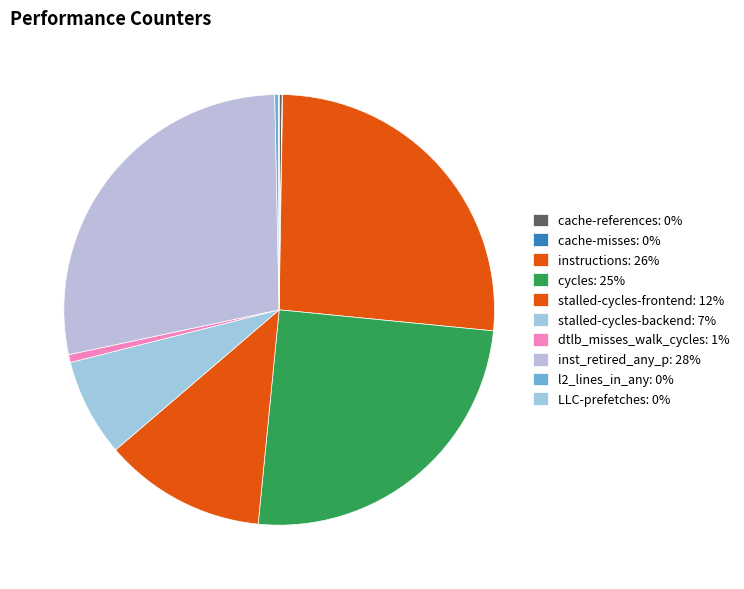

How many slices are in this pie chart?

10